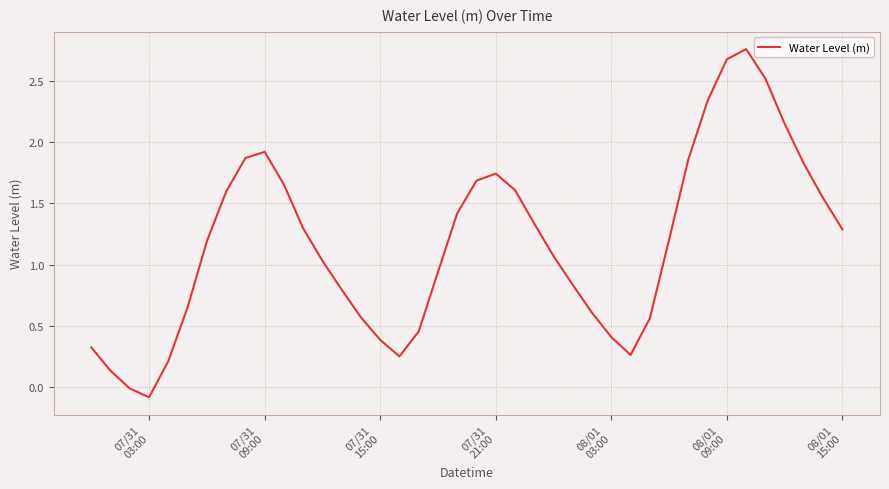

What is the difference between the second highest and minimum values?

2.8